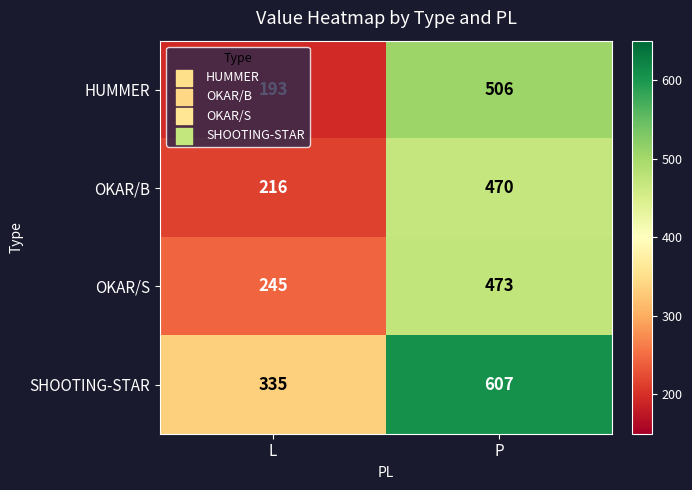

At which label is OKAR/B closest to 343?

L